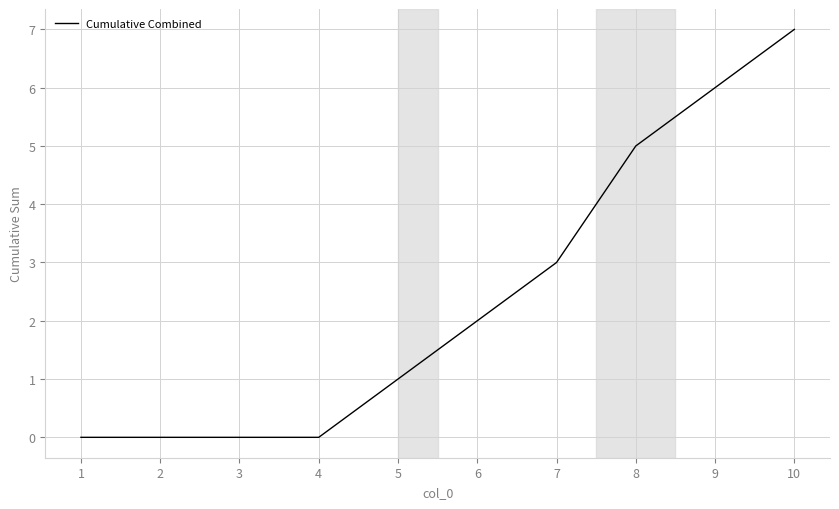

At which category does the chart reach its peak across all series?

10